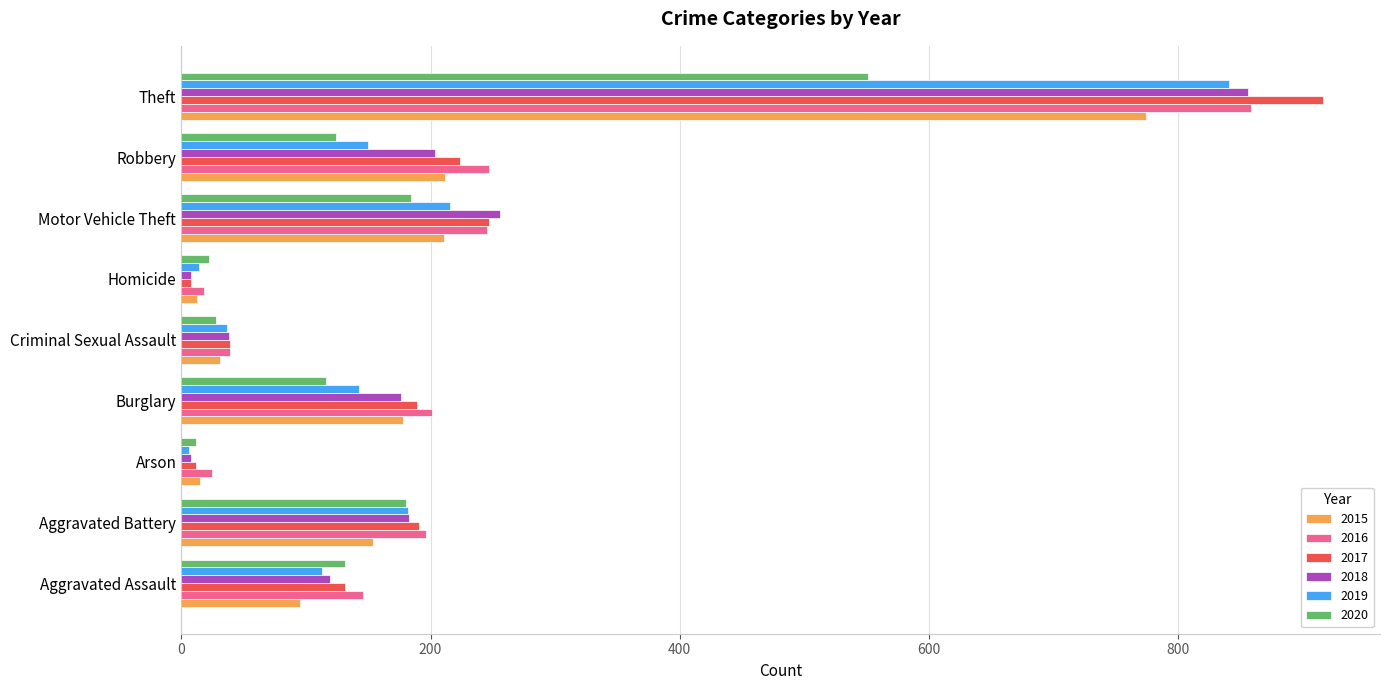

Count the number of categories in the chart.

9